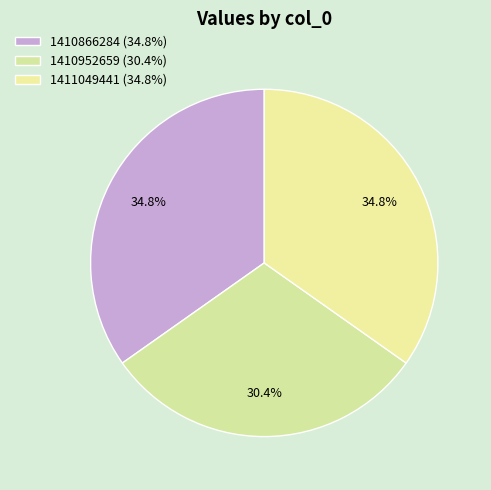

Which slice is the smallest?

1410952659